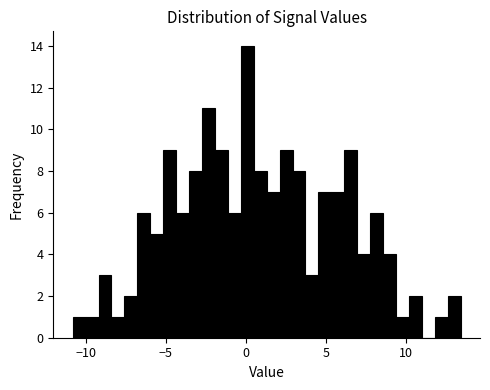

Around what value on the x-axis is the tallest bar? Give the approximate position of its centre, as read against the axis.

0.0